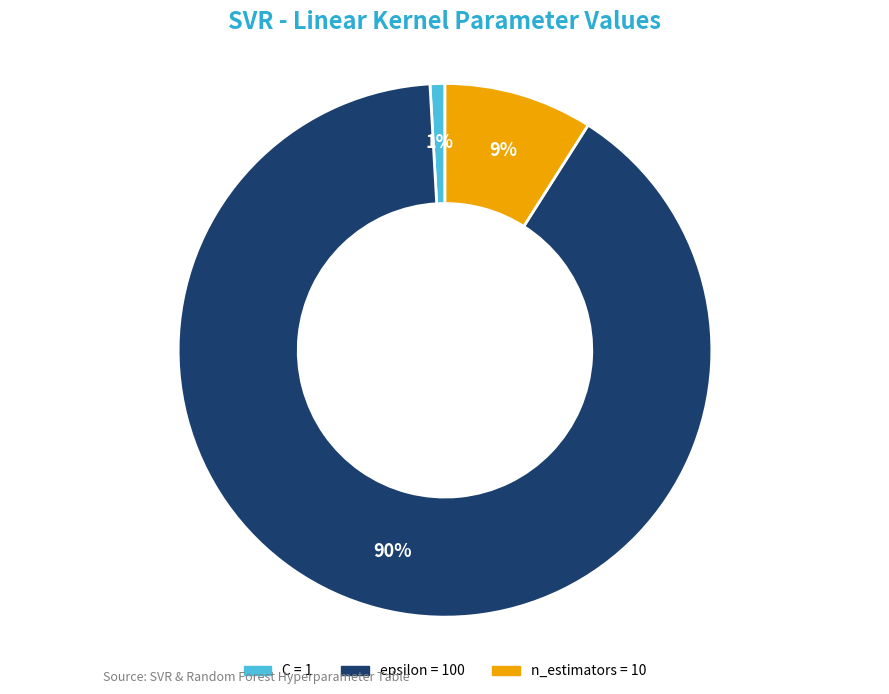

Which category has the smallest portion of the pie?

C